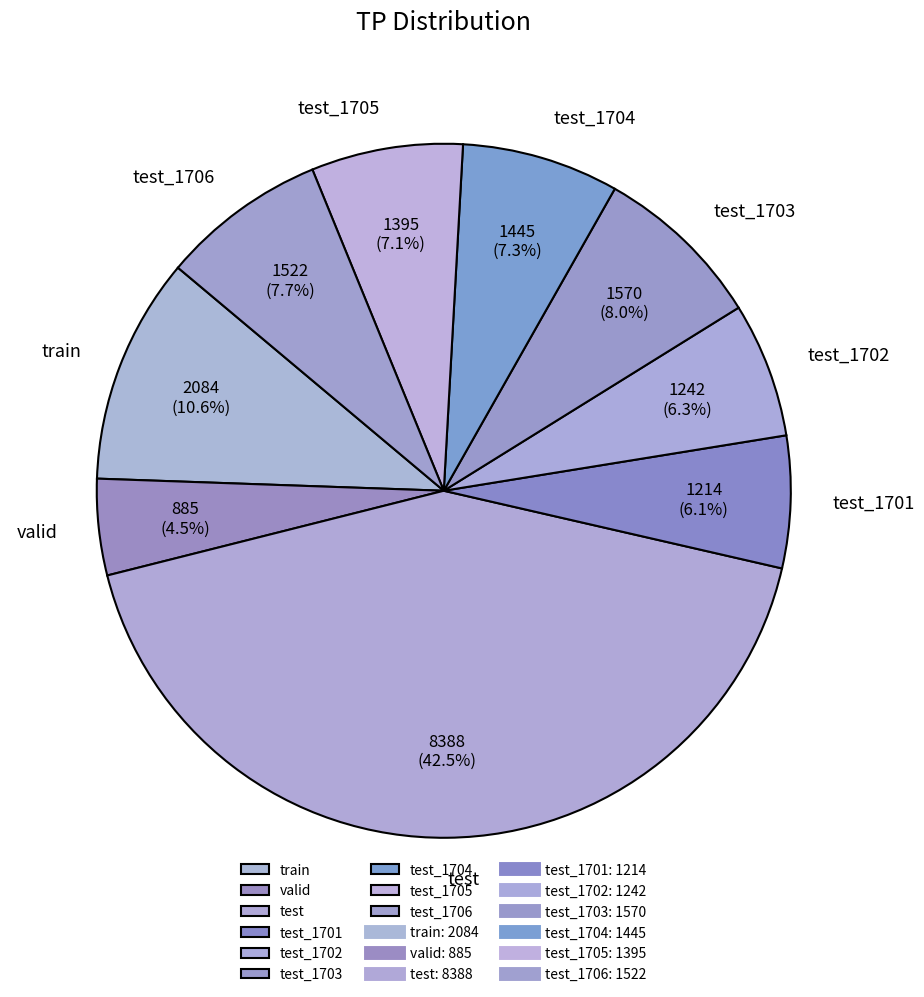

What is the ratio of the value at test_1706 to the value at test_1701?

1.3